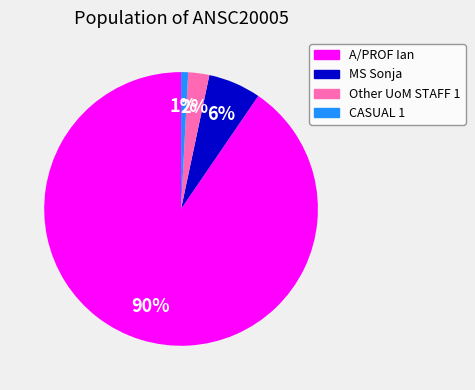

Which slice is the largest?

A/PROF Ian